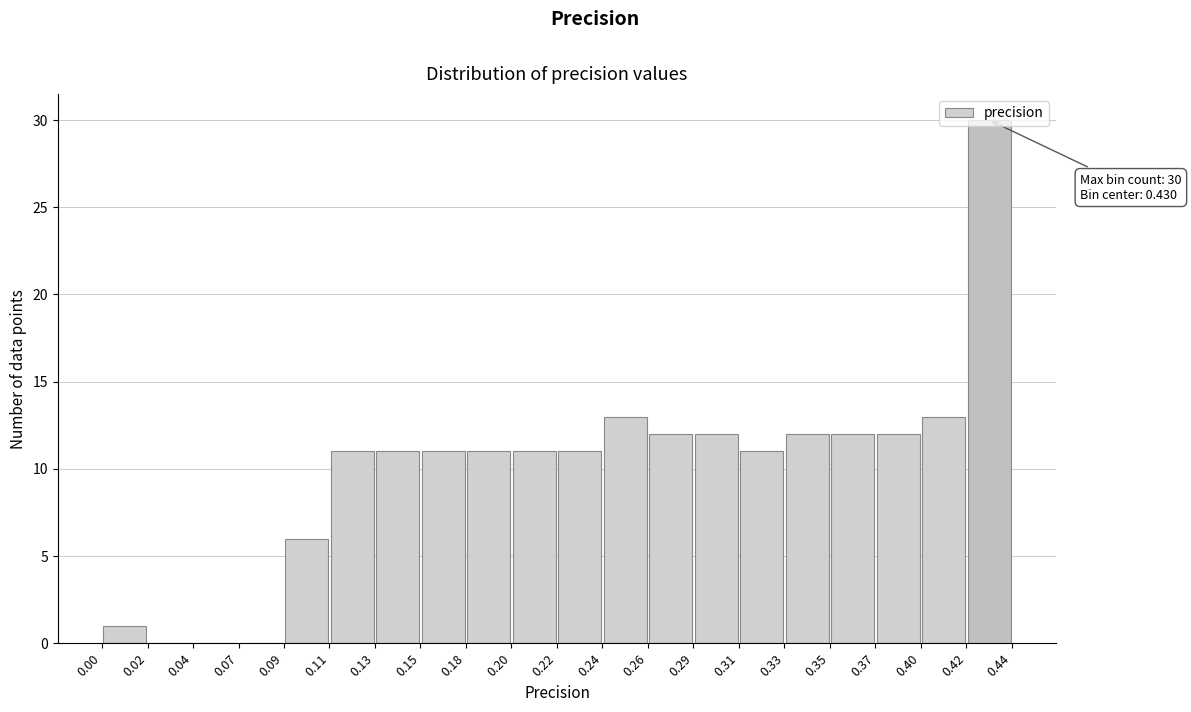

Over which range of the x-axis is the bar tallest?

0.42 to 0.44